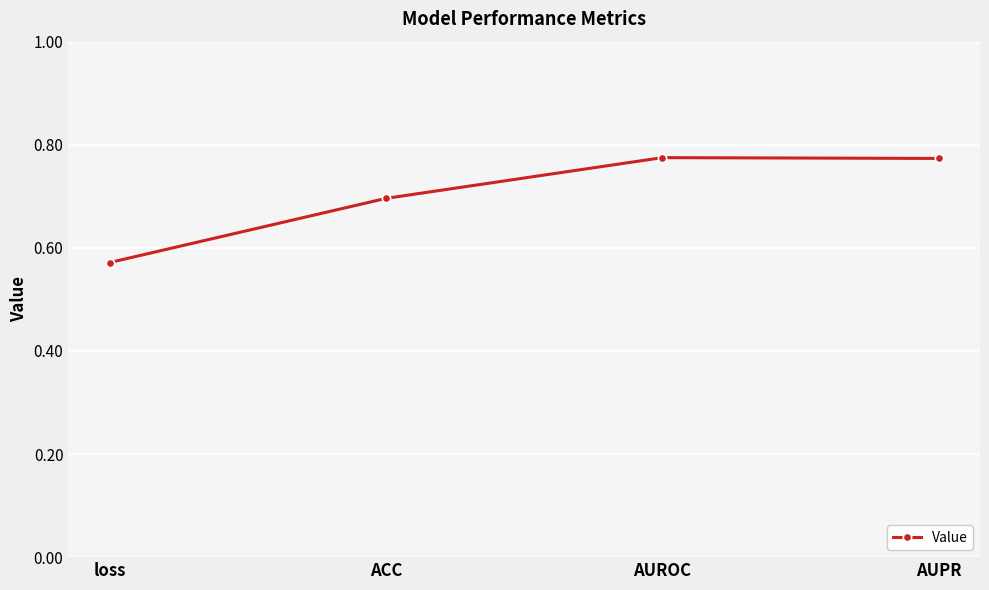

At which category does the chart reach its minimum across all series?

loss